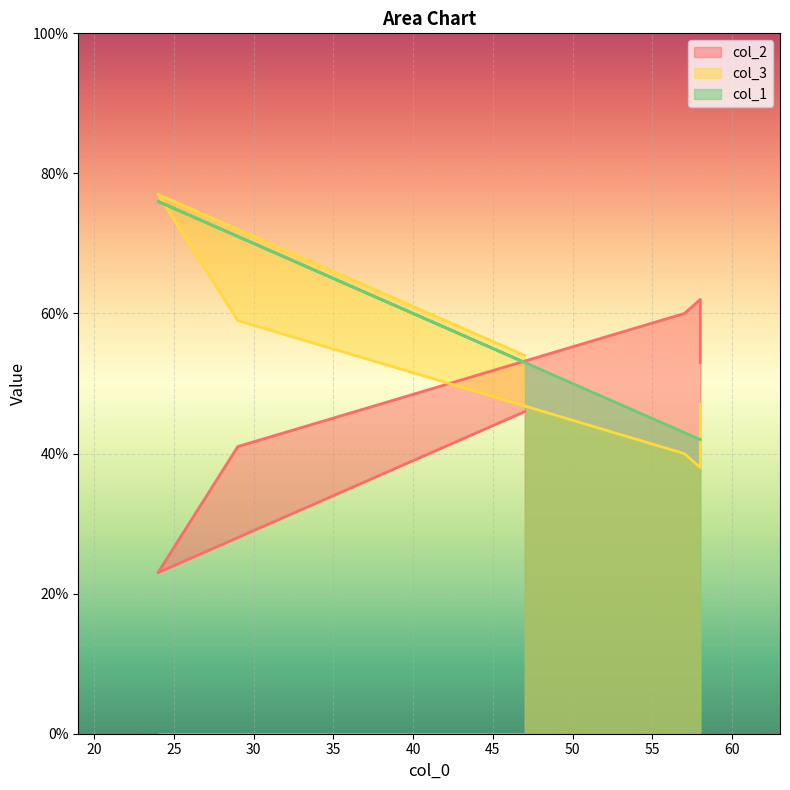

Reading left to right, extract all data points from this chart.

col_2: 46	23	41	60	62	53
col_3: 54	77	59	40	38	47
col_1: 53	76	71	43	42	42